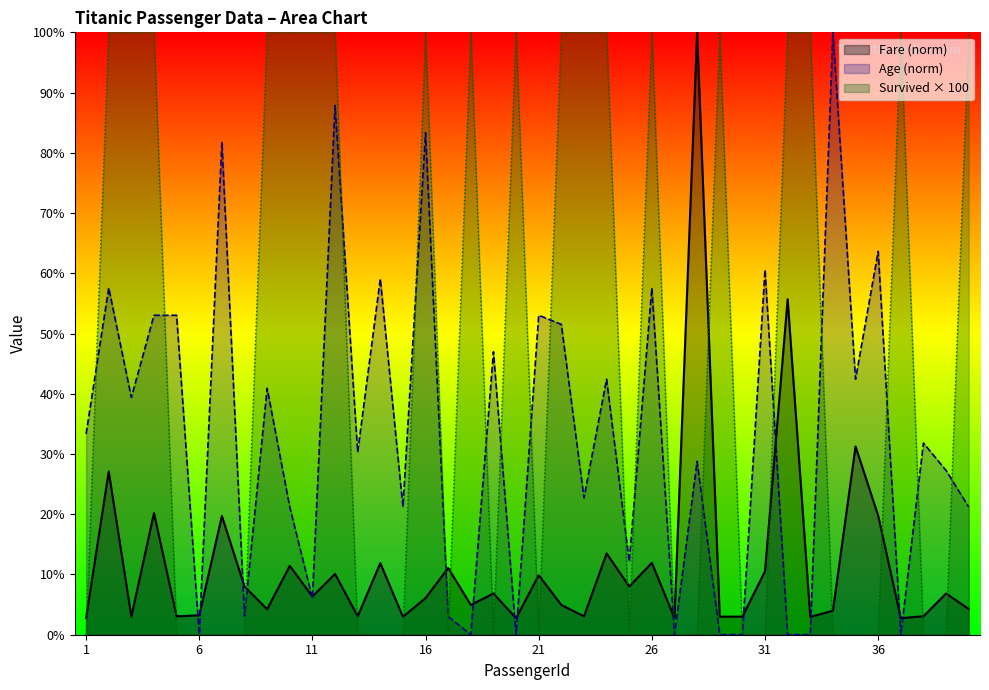

Rank the categories by Age value from lowest to highest.

6, 18, 20, 27, 29, 30, 32, 33, 37, 8, 17, 11, 25, 10, 15, 40, 23, 39, 28, 13, 38, 1, 3, 9, 24, 35, 19, 22, 4, 5, 21, 2, 26, 14, 31, 36, 7, 16, 12, 34